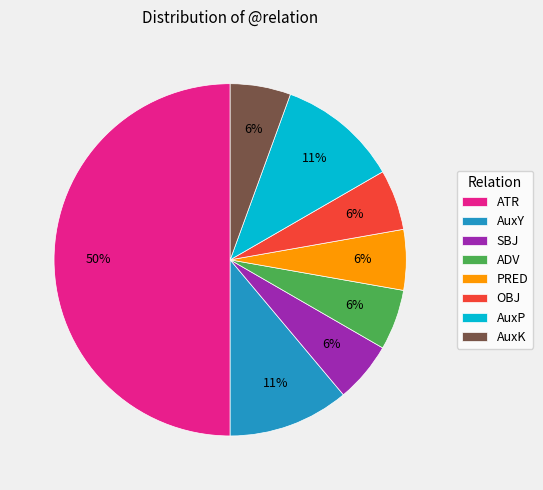

The PRED slice represents 1% of the pie. True or false?

False